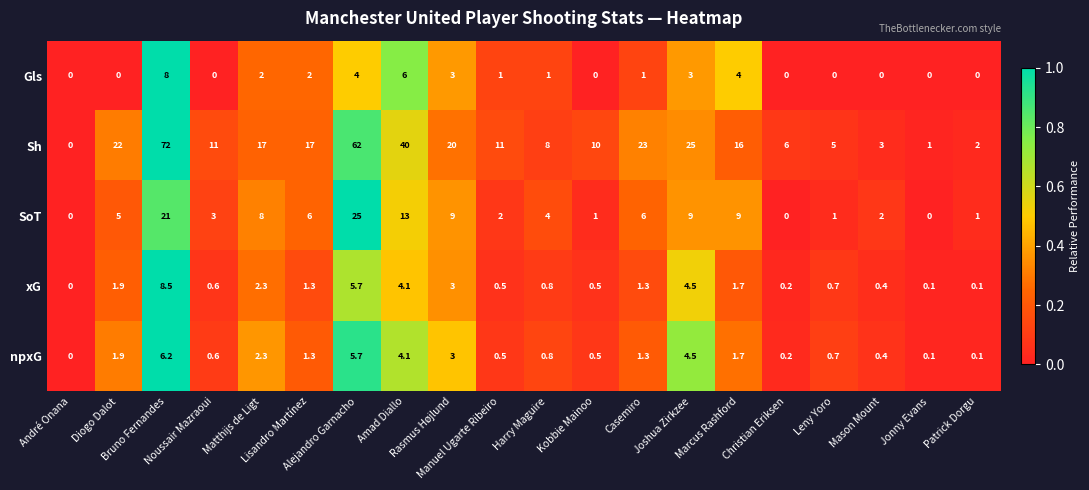

What is the greatest value displayed?

72.0